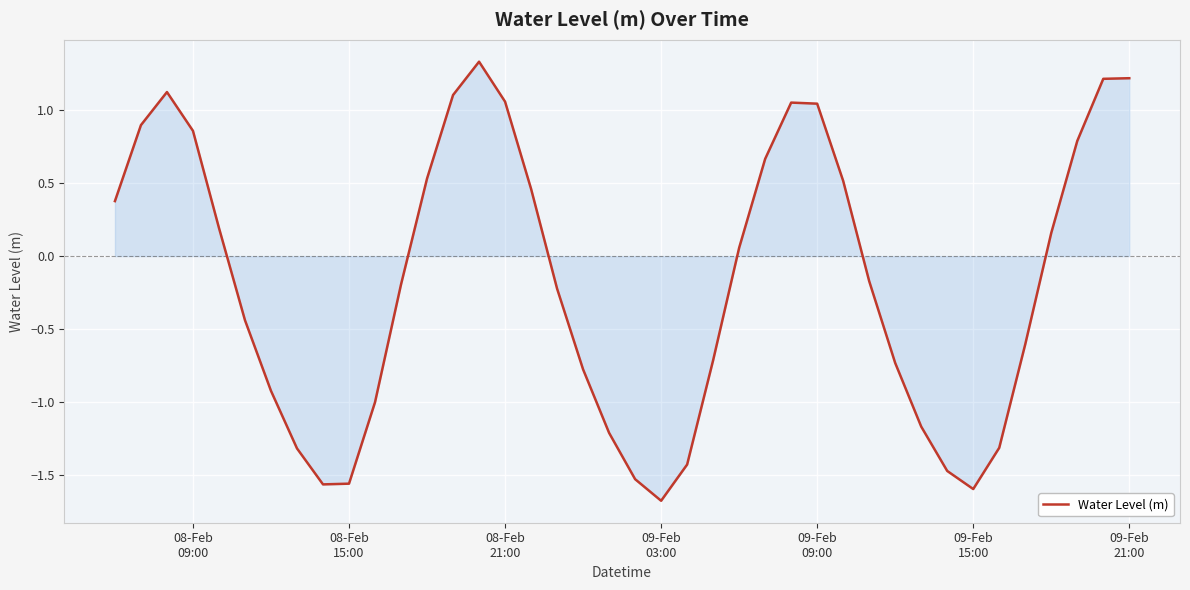

What is the difference between the maximum and minimum values?

3.0